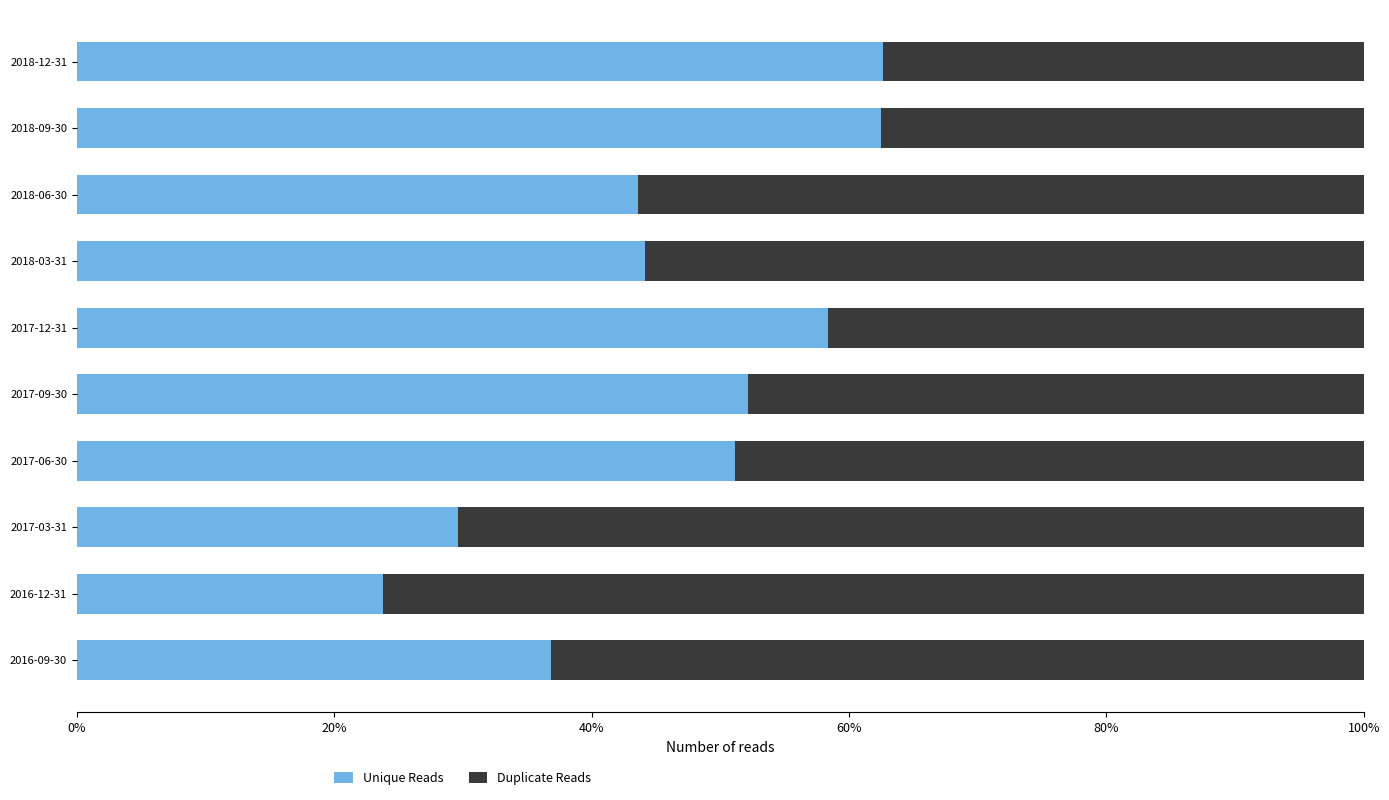

How many data points does each series have?

10